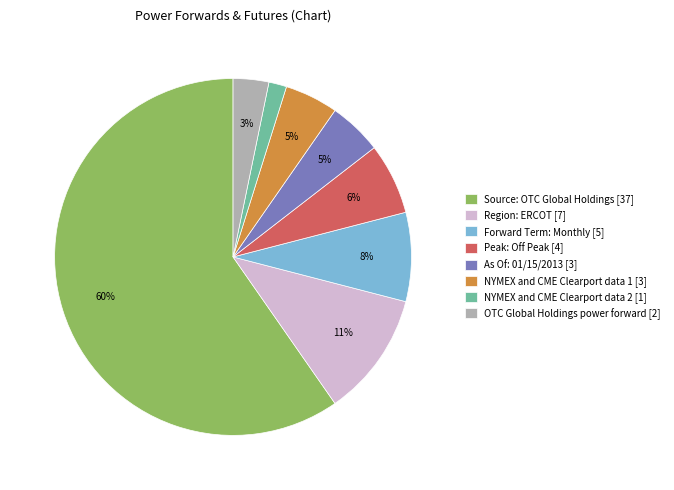

Which has a higher value, Forward Term: Monthly [5] or NYMEX and CME Clearport data 2 [1]?

Forward Term: Monthly [5]